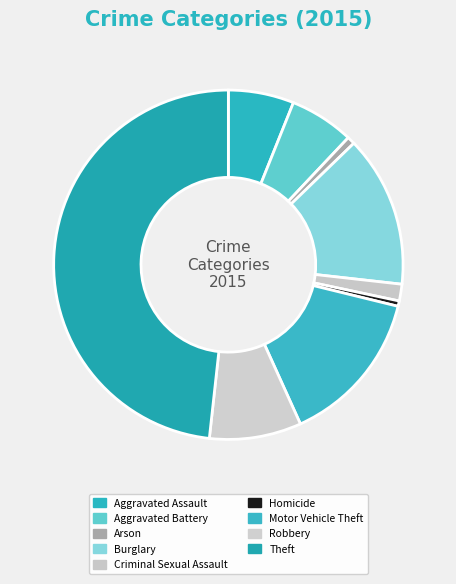

Does any single category account for the majority?

No